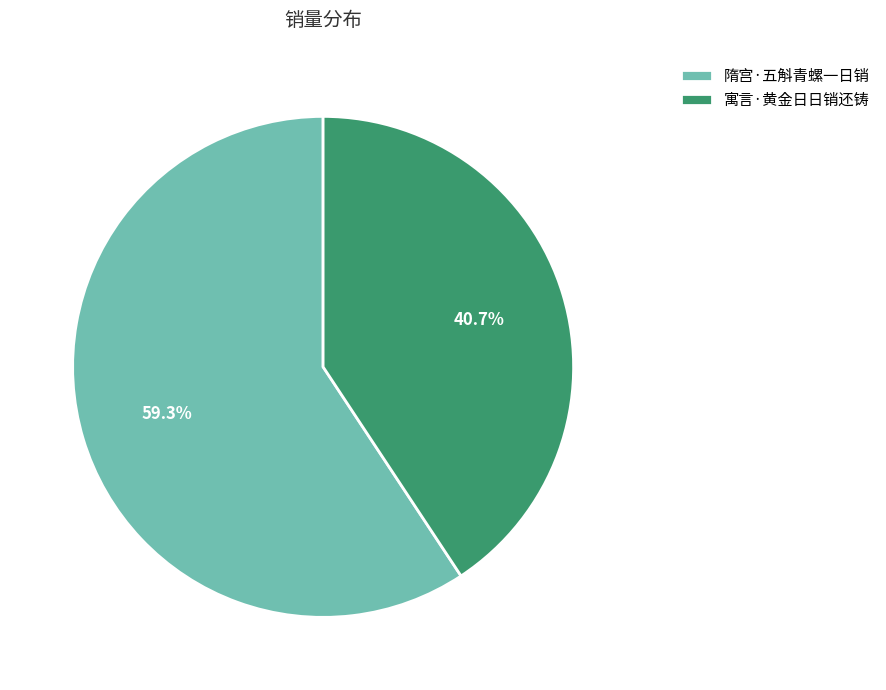

To the nearest percent, what is the average slice percentage?

50%